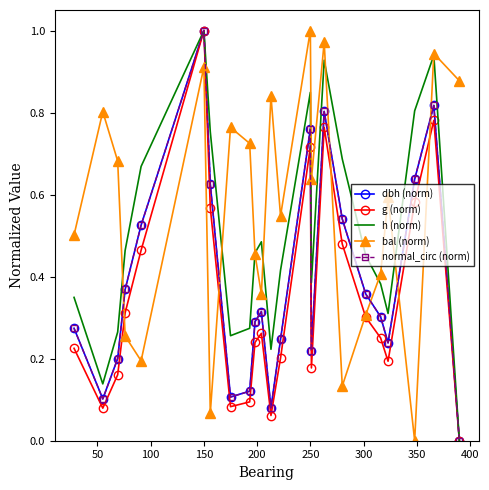

Which series has the largest total across all categories?

bal (norm)